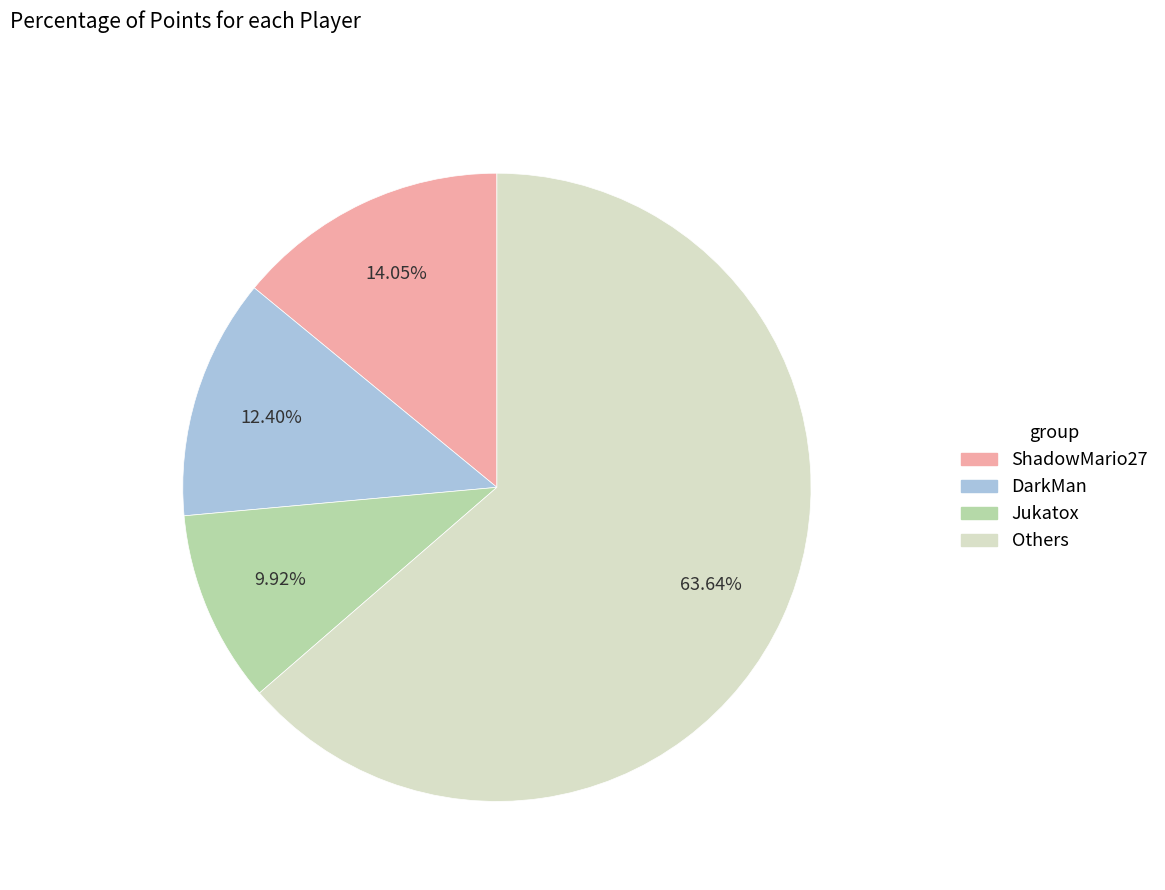

Does any single category account for the majority?

Yes